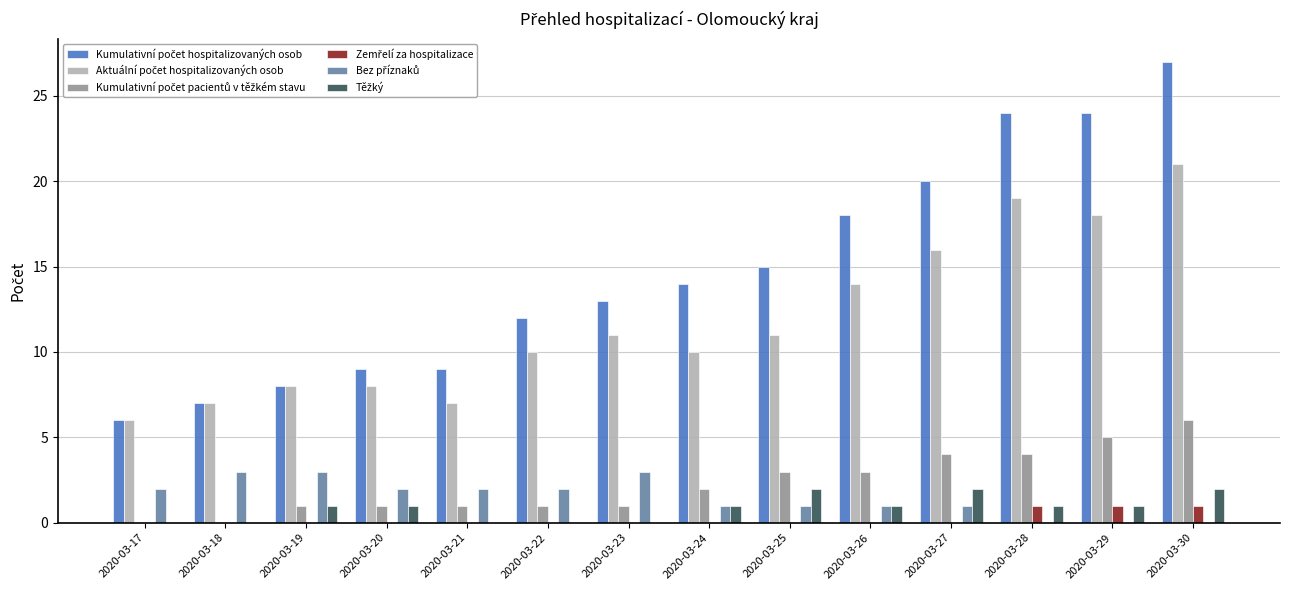

Does the chart contain stacked bars?

No